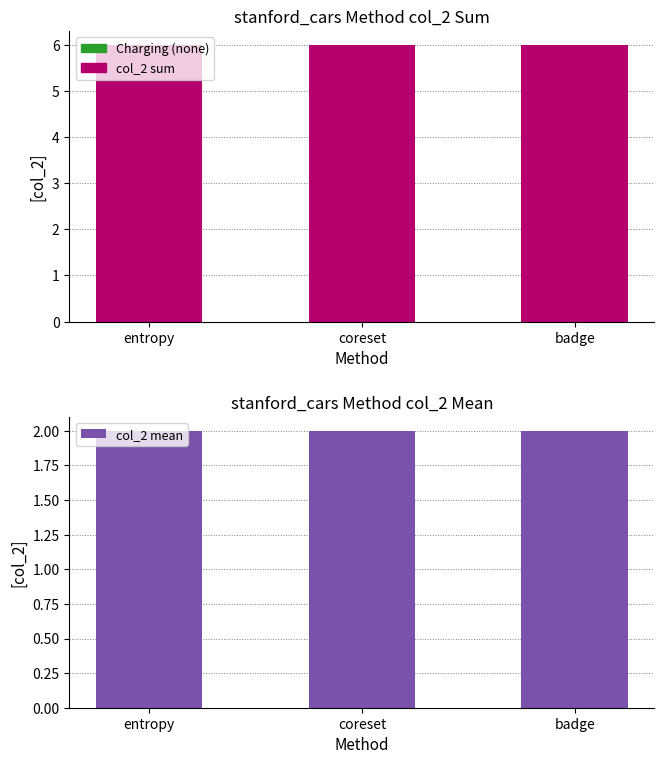

At how many categories does at least one series exceed 5?

3